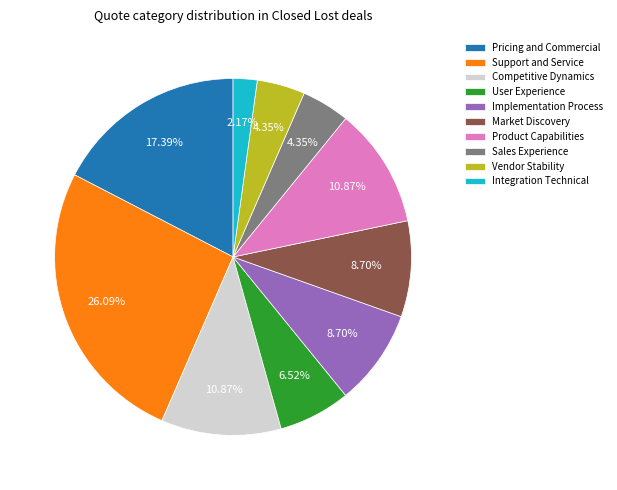

Count the number of slices in the pie.

10